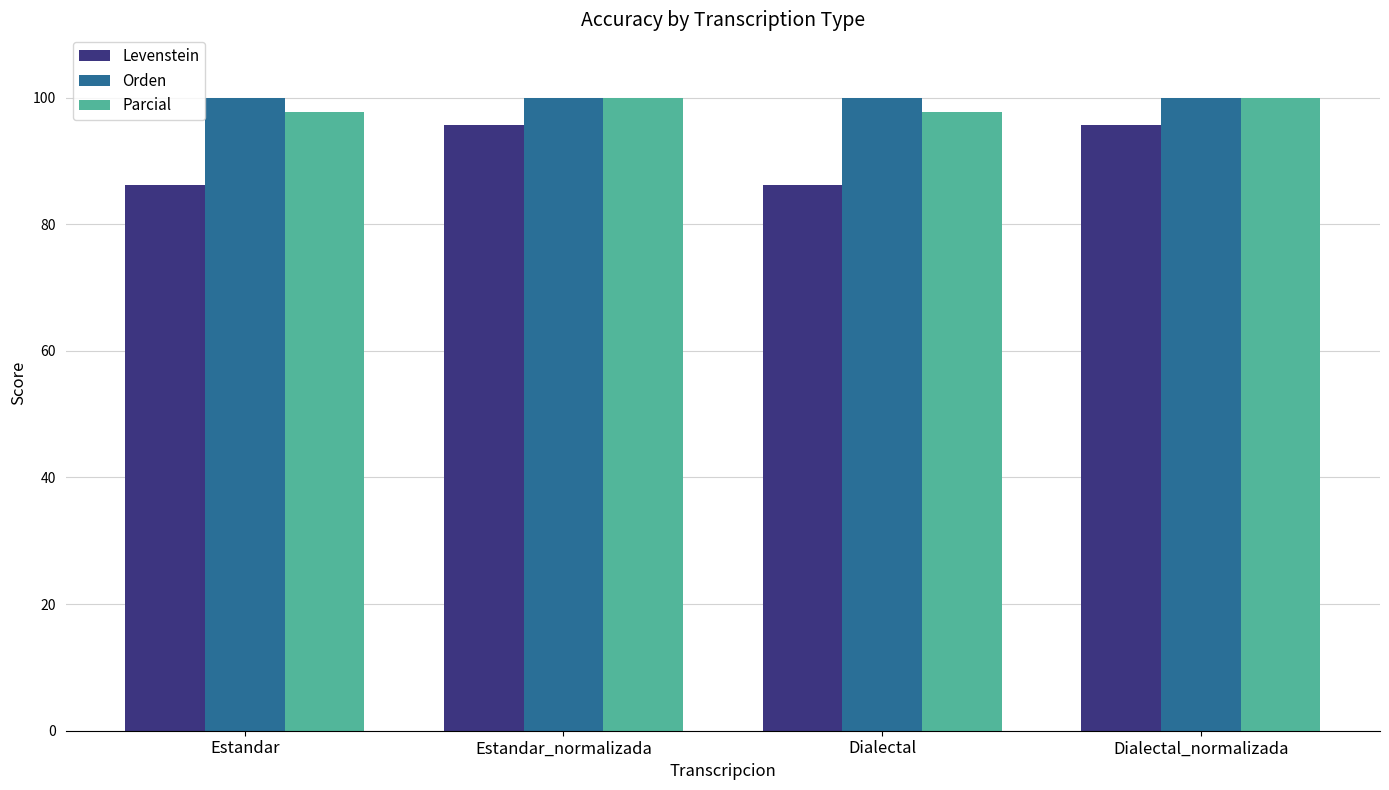

Is it true that Orden equals 100.0 at Dialectal?

True